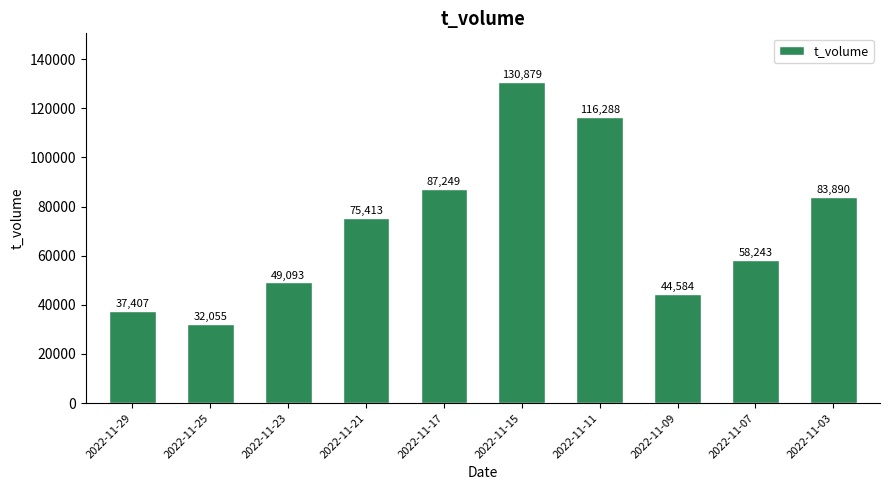

Reading right to left, what are all the values shown in this chart?

2022-11-03=83890	2022-11-07=58243	2022-11-09=44584	2022-11-11=116288	2022-11-15=130879	2022-11-17=87249	2022-11-21=75413	2022-11-23=49093	2022-11-25=32055	2022-11-29=37407